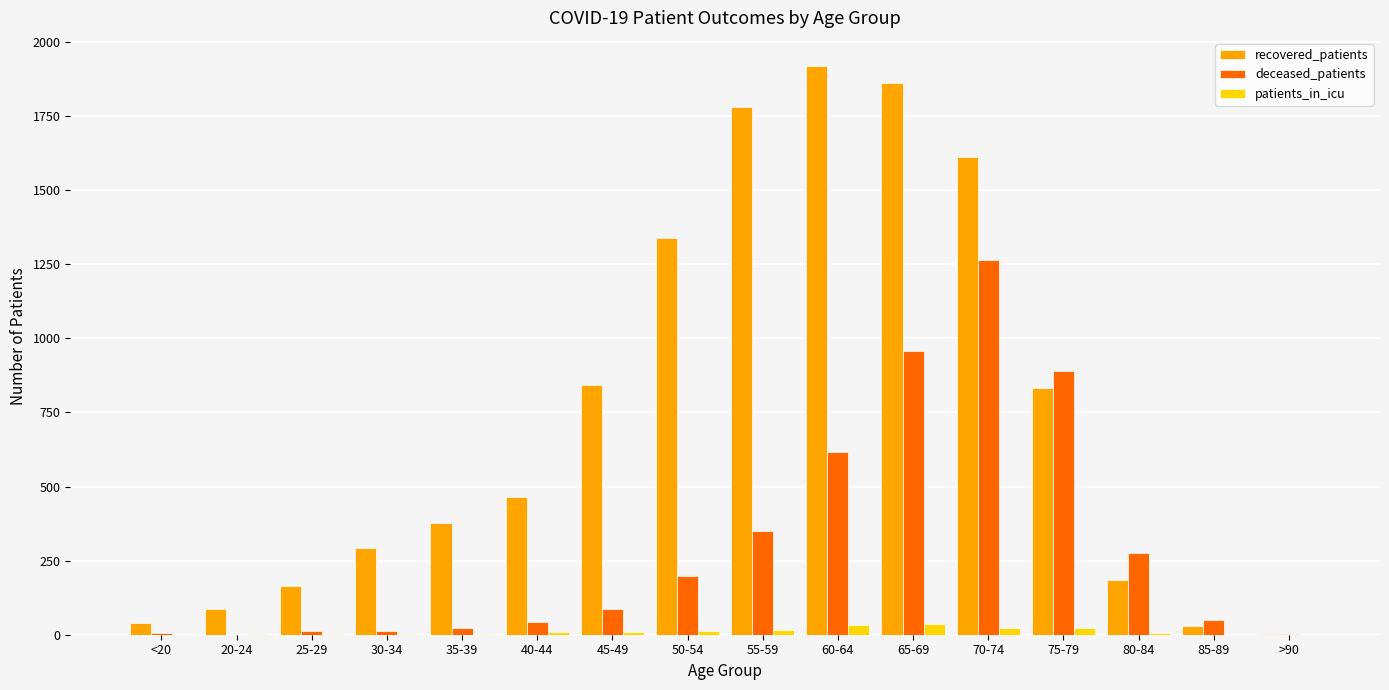

What are all the series names shown in the legend?

recovered_patients, deceased_patients, patients_in_icu